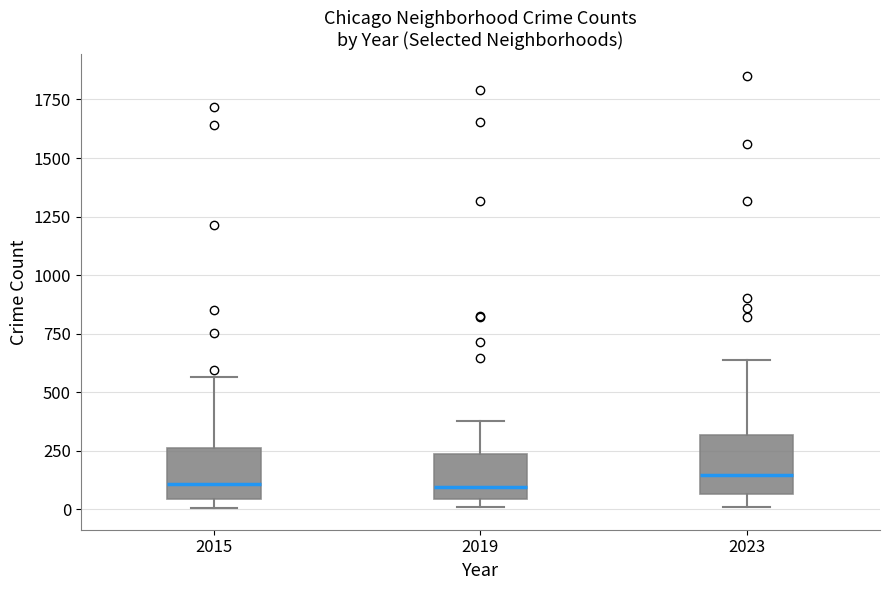

Reading left to right, transcribe this box plot: for each box, give where its median line is, the range the box spans, and where its two whiskers end, as read against the y-axis. The values are not printed on the chart, so give them approximately, as read against the axis.

2015: median 100, box 50 to 250, whiskers 0 to 550
2019: median 100, box 50 to 250, whiskers 0 to 400
2023: median 150, box 50 to 300, whiskers 0 to 650